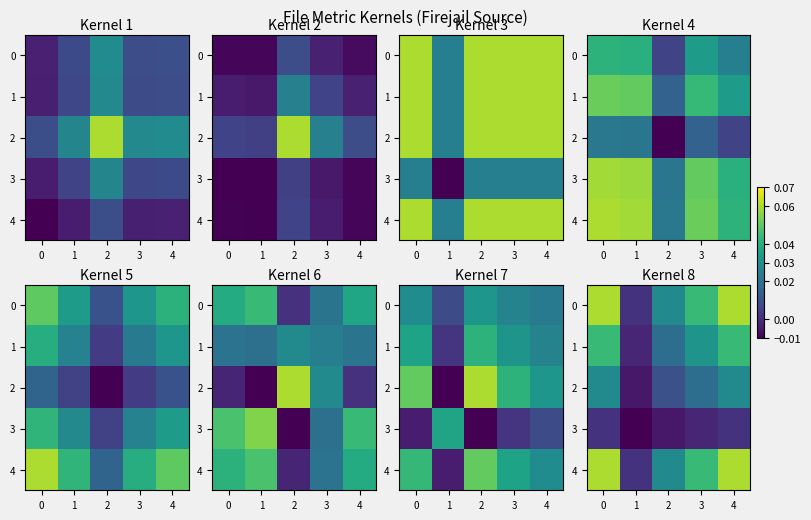

How many categories are shown in the chart?

5